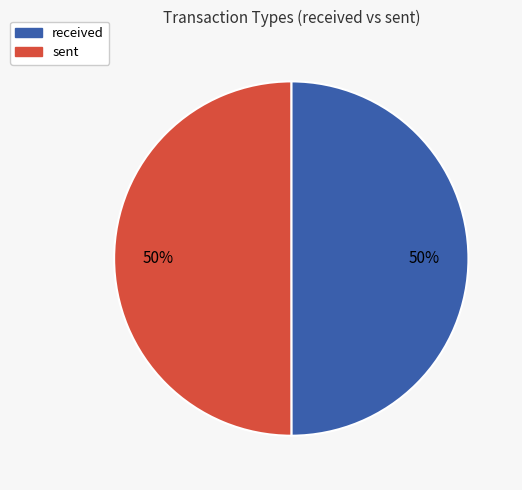

Is it true that received is 42% of the pie?

False